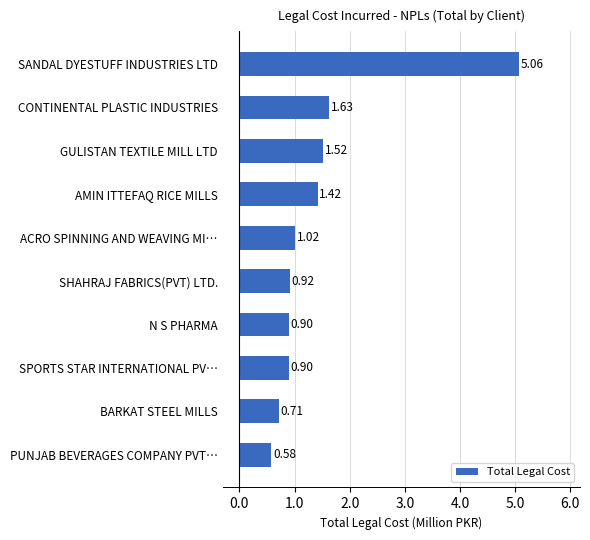

At which category does the chart reach its peak across all series?

SANDAL DYESTUFF INDUSTRIES LTD